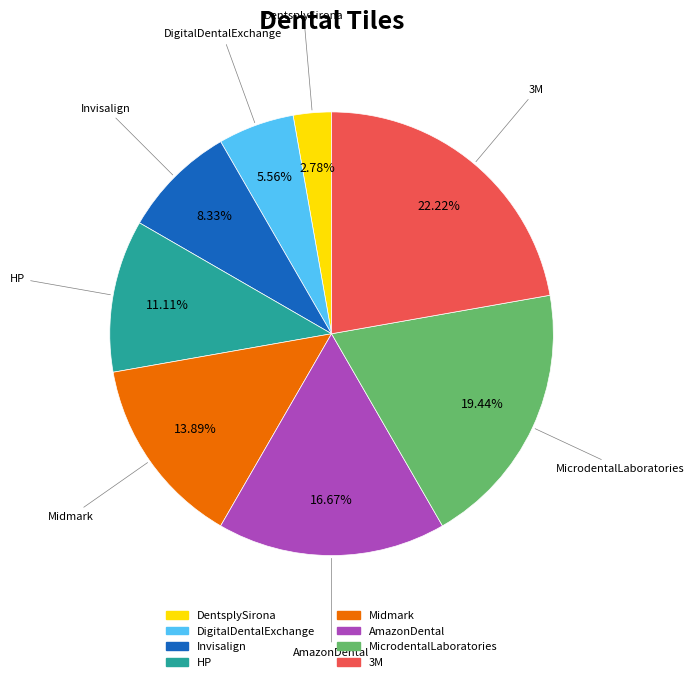

Does AmazonDental account for over 50% of the chart?

No